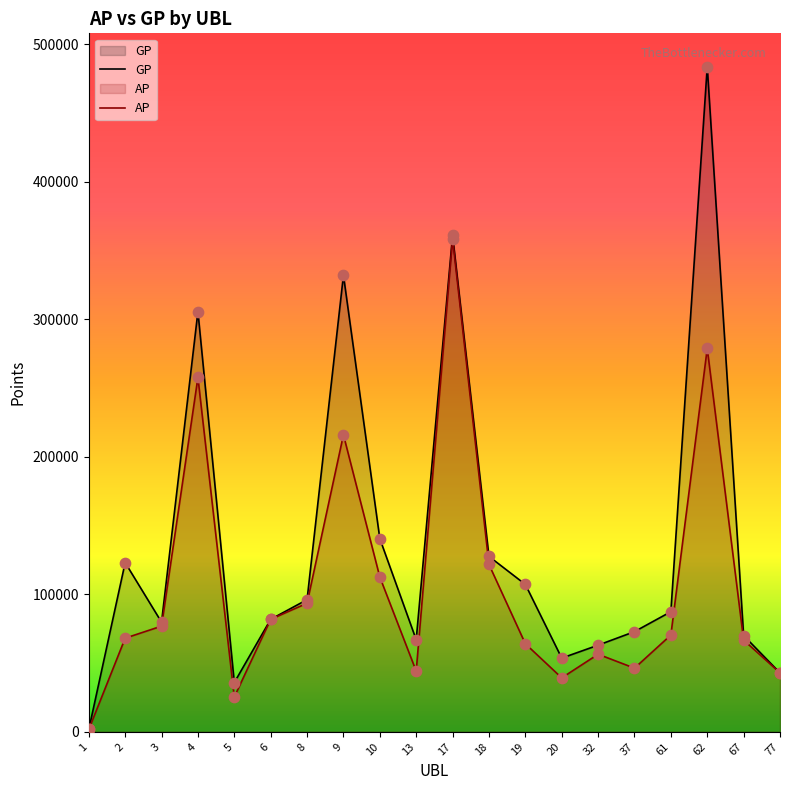

Is the value of GP at 9 greater than the value of AP at 8?

Yes